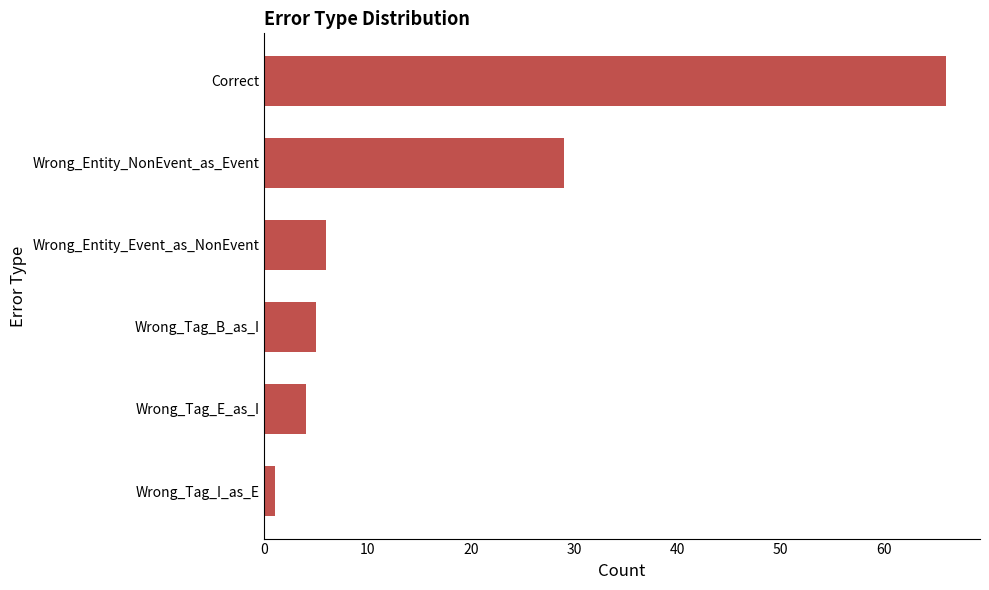

What is the difference between the maximum and minimum values?

65